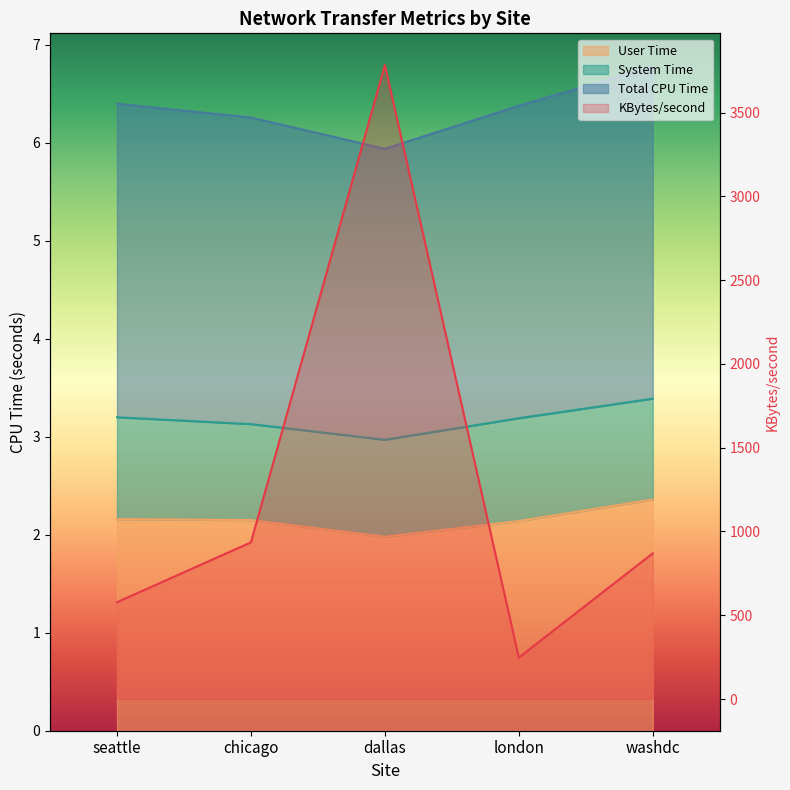

What is the value of the User Time point at the 4th from the left?

2.1